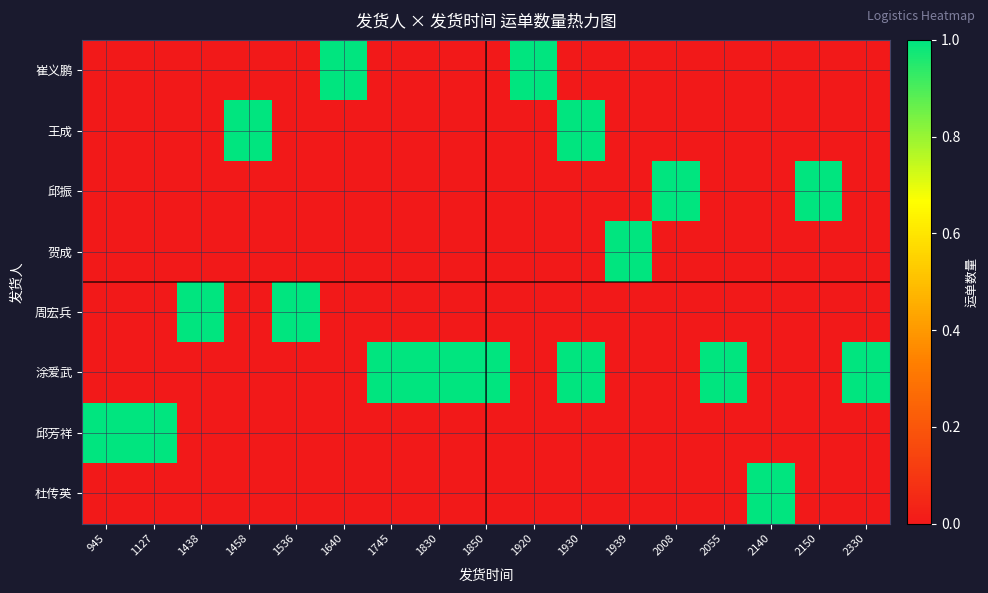

What is the total value across all series at 2055?

1